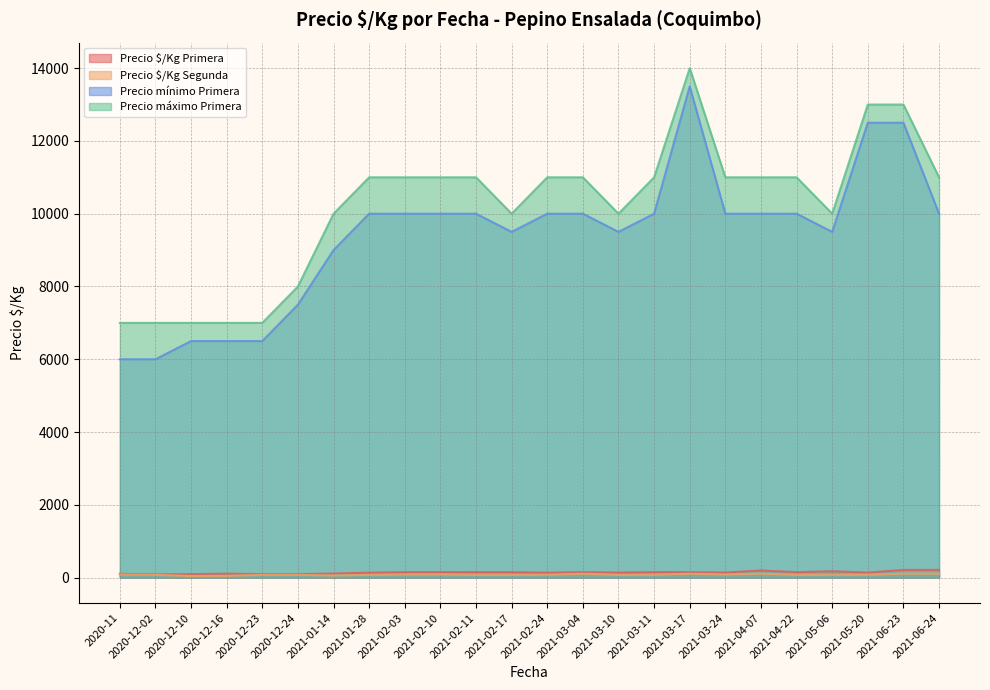

Is the value of Precio $/Kg Segunda at 2021-02-17 greater than the value of Precio máximo Primera at 2021-01-28?

No